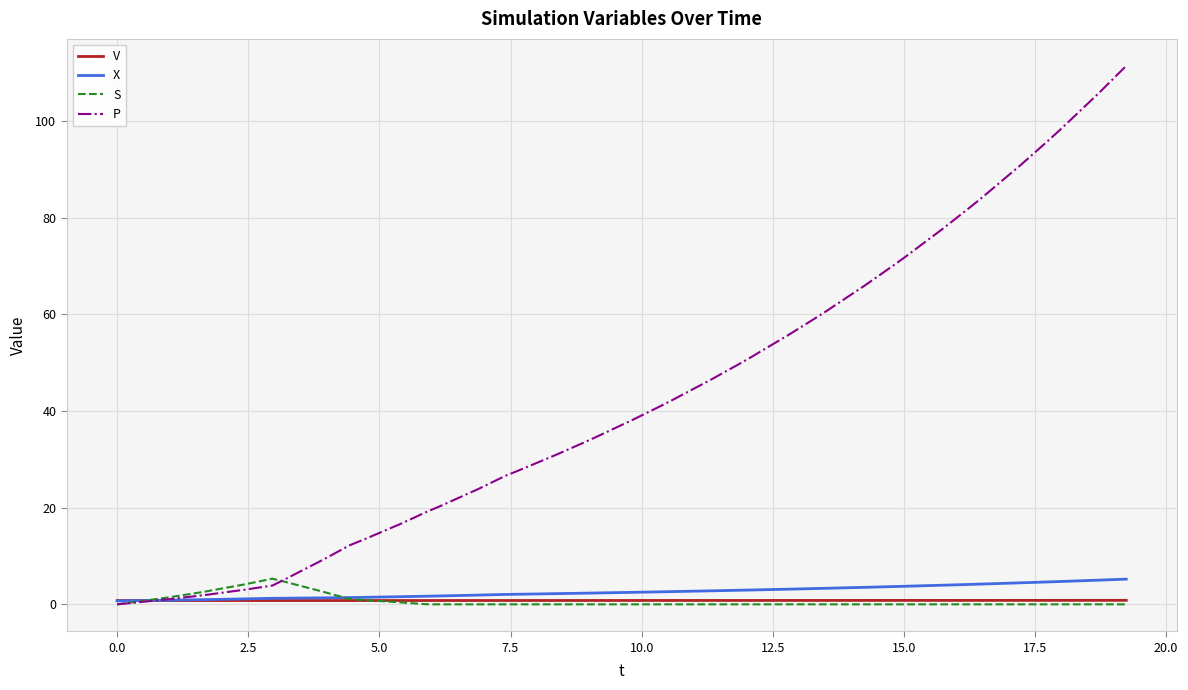

Which series has the largest range (max minus min)?

P